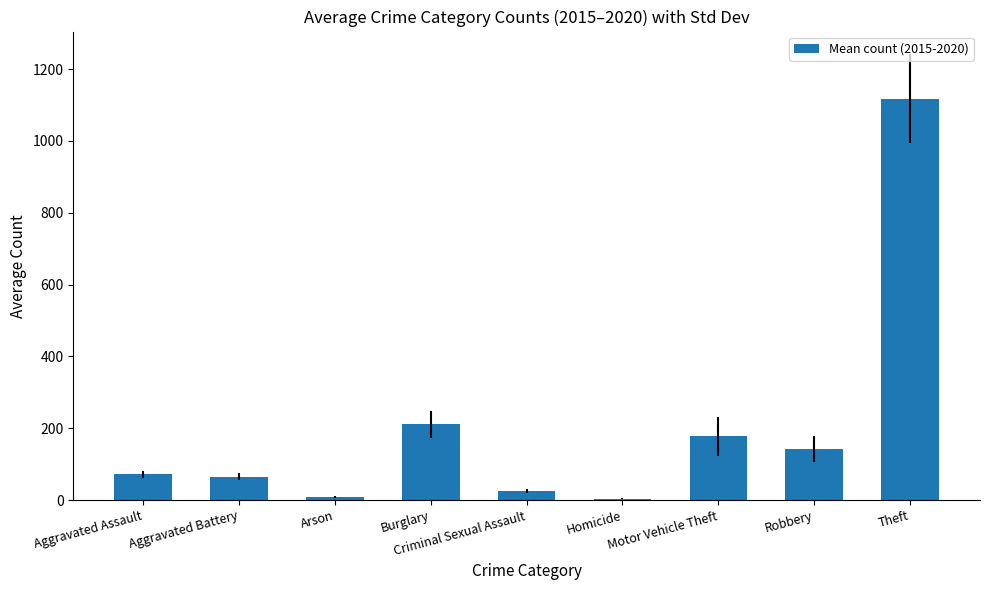

How many bars are there in total?

9